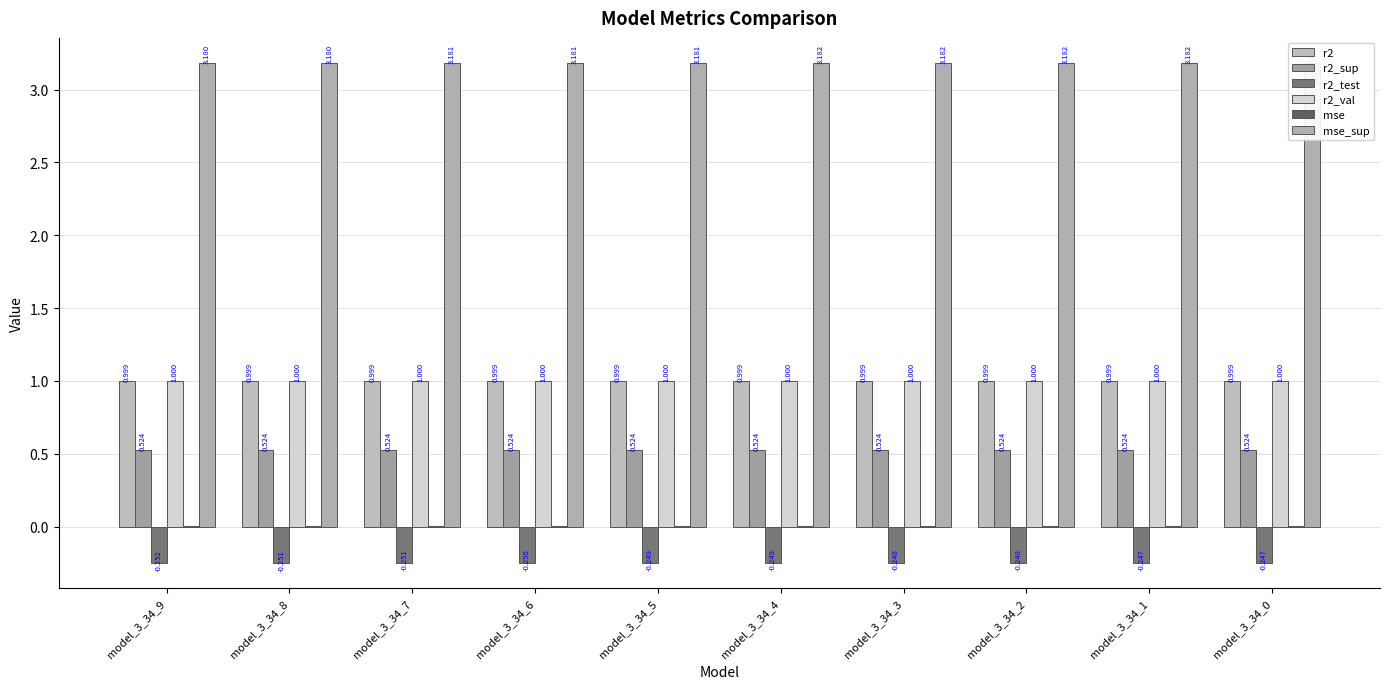

True or false: r2 has a value of 1.0 at model_3_34_3.

True